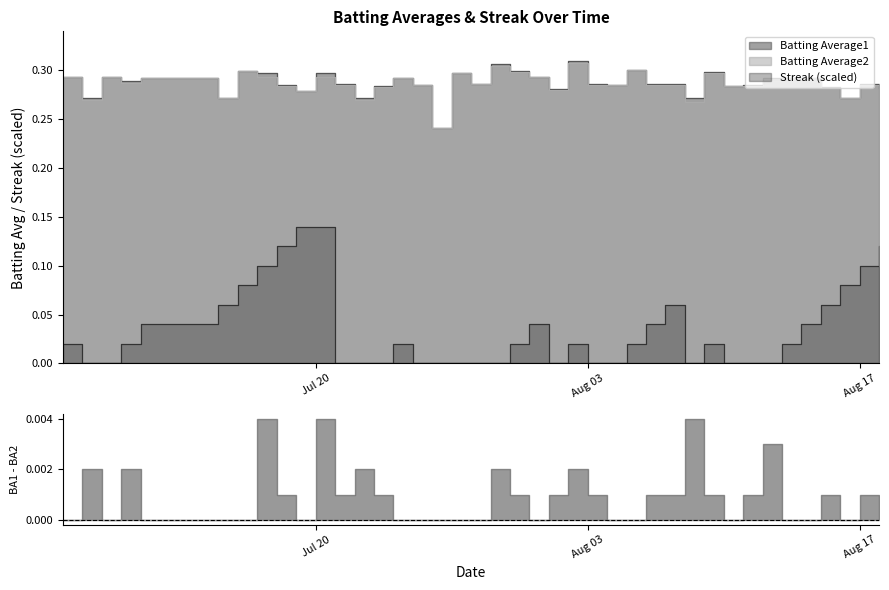

At how many categories does at least one series exceed 0?

40